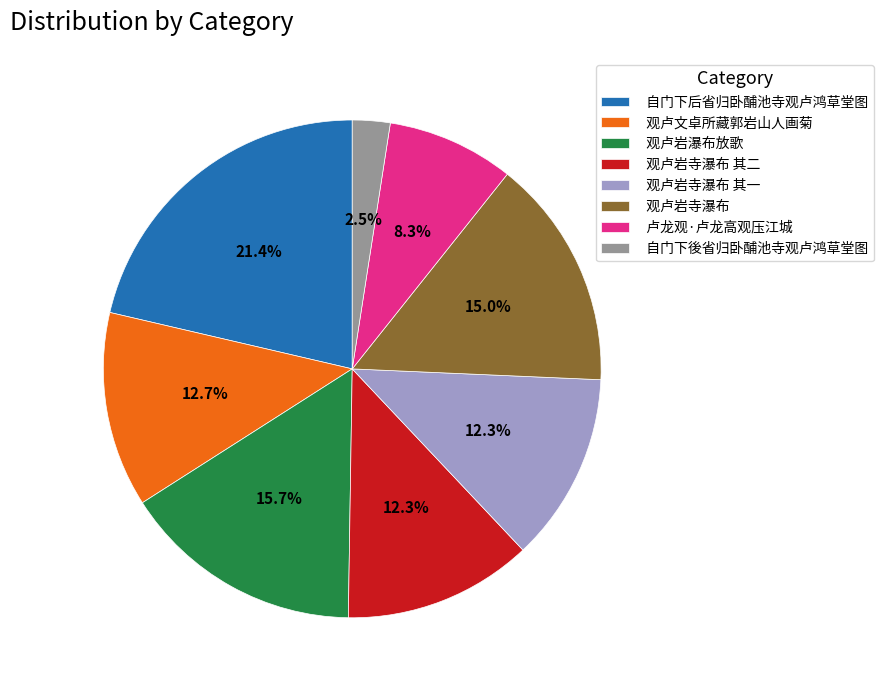

To the nearest percent, what is the average slice percentage?

12%